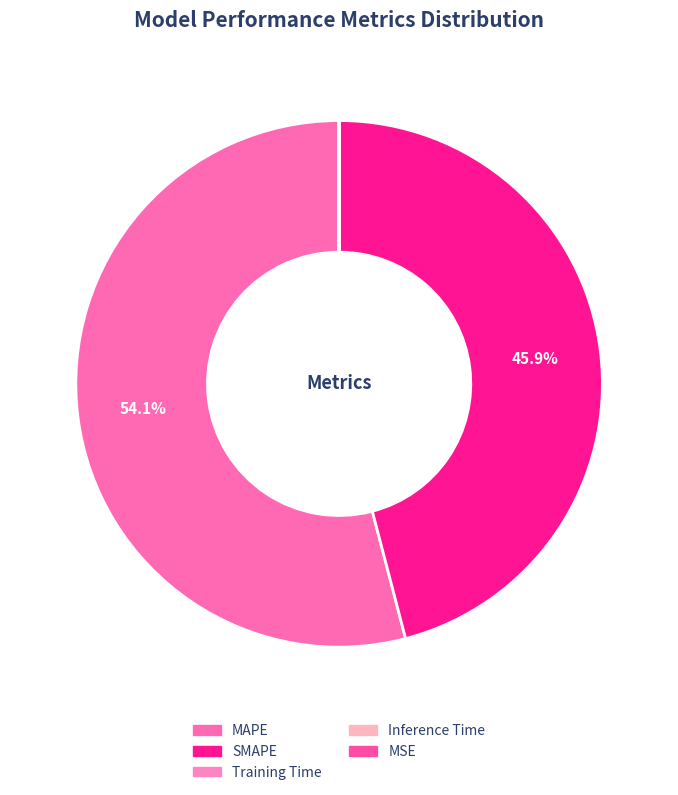

Rank the categories by value from lowest to highest.

MSE, Inference Time, Training Time, SMAPE, MAPE